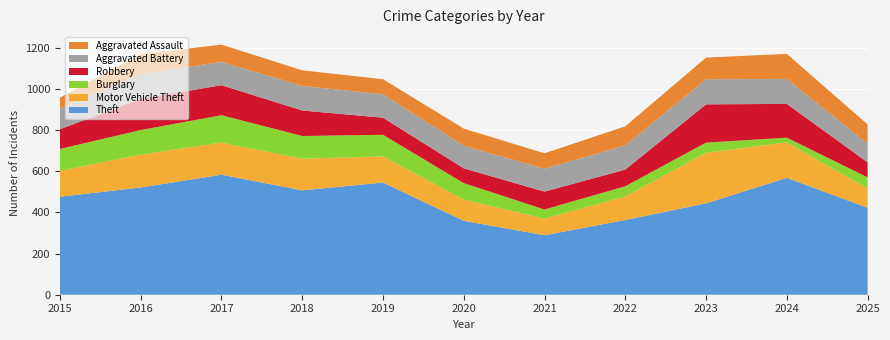

Reading right to left, list all the values displayed in this chart.

Theft: 2025=422	2024=568	2023=444	2022=363	2021=289	2020=359	2019=545	2018=507	2017=583	2016=521	2015=476
Motor Vehicle Theft: 2025=94	2024=172	2023=246	2022=115	2021=81	2020=103	2019=127	2018=154	2017=156	2016=160	2015=126
Burglary: 2025=54	2024=23	2023=49	2022=49	2021=44	2020=80	2019=105	2018=110	2017=133	2016=119	2015=106
Robbery: 2025=73	2024=164	2023=186	2022=81	2021=87	2020=72	2019=83	2018=124	2017=146	2016=151	2015=96
Aggravated Battery: 2025=91	2024=121	2023=122	2022=118	2021=111	2020=110	2019=114	2018=119	2017=113	2016=121	2015=102
Aggravated Assault: 2025=93	2024=122	2023=105	2022=92	2021=75	2020=83	2019=73	2018=76	2017=84	2016=97	2015=51